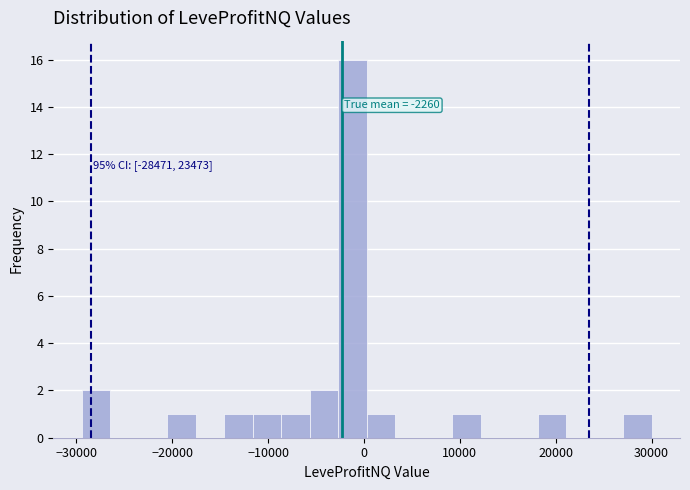

Around what value on the x-axis is the tallest bar? Give the approximate position of its centre, as read against the axis.

-1000